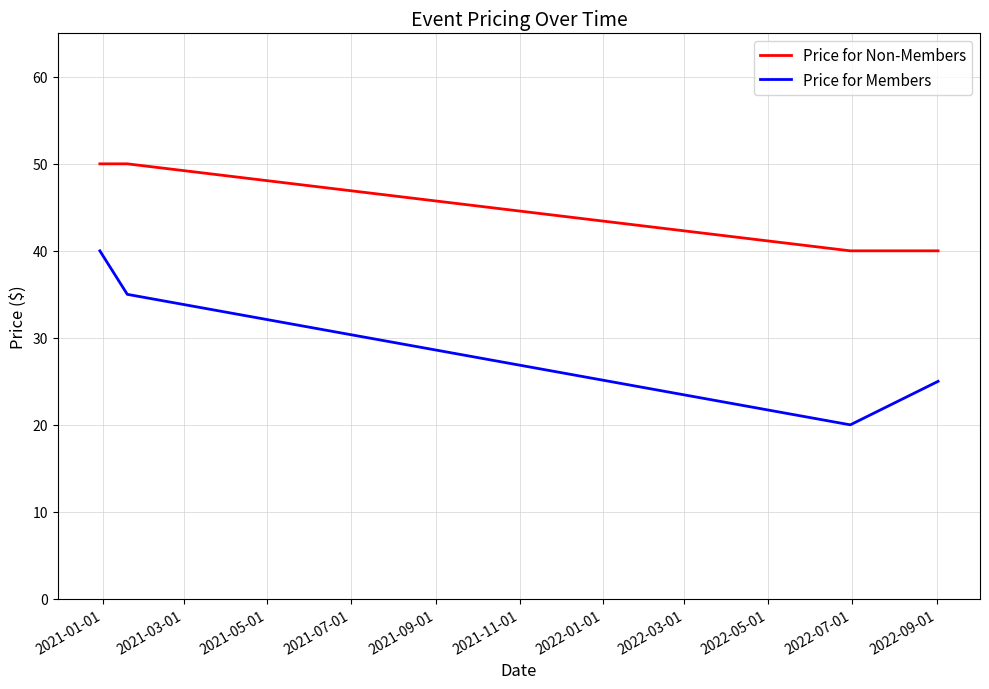

What is the maximum value for Price for Non-Members?

50